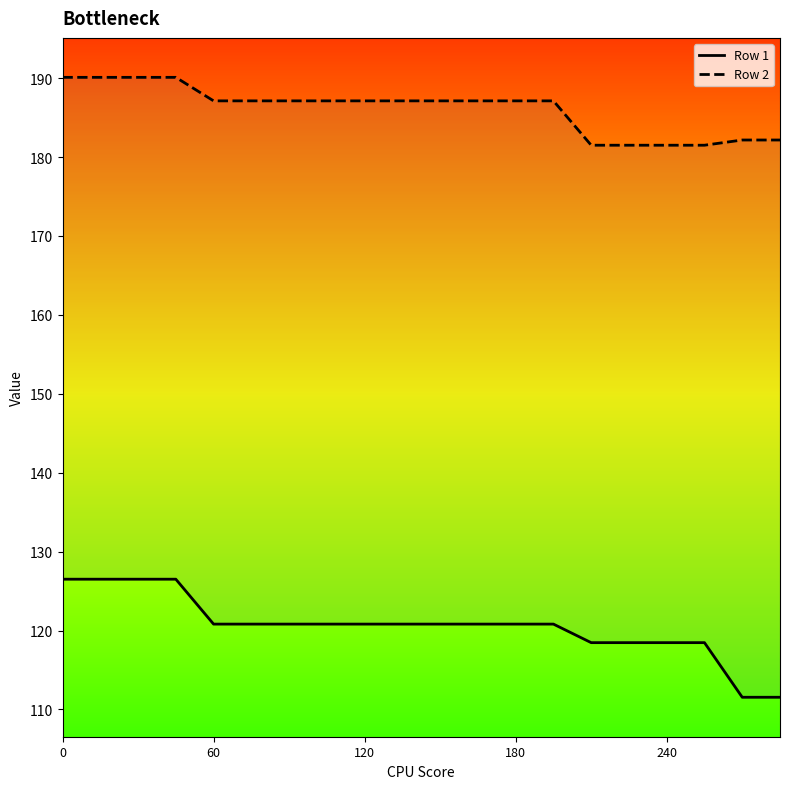

What is the difference between the maximum and second lowest values in the Row 2 series?

8.6